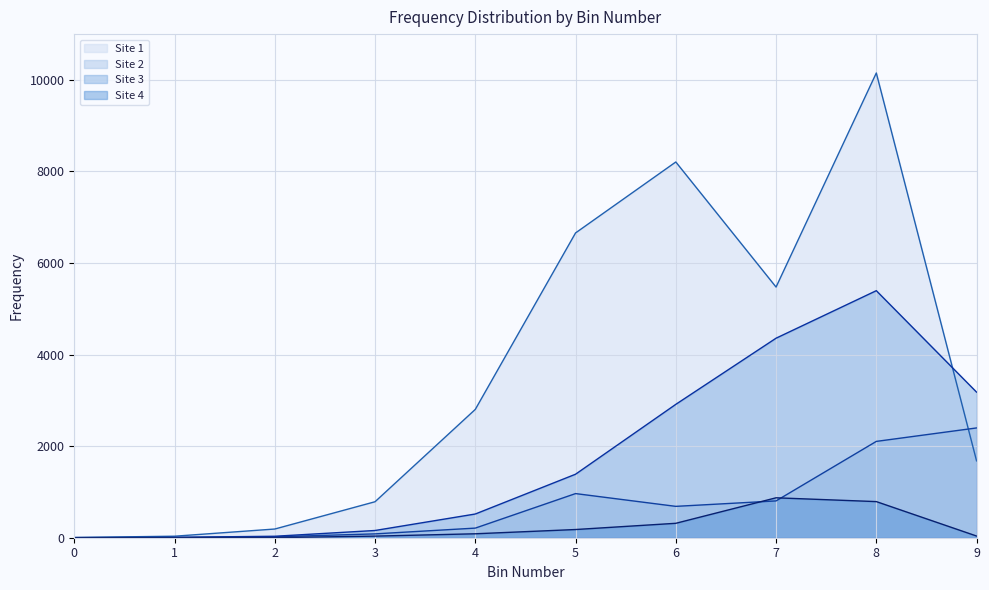

Reading left to right, extract all data points from this chart.

Site 1: 0=5	1=33	2=190	3=786	4=2803	5=6657	6=8207	7=5475	8=10151	9=1679
Site 2: 0=1	1=4	2=20	3=84	4=210	5=964	6=685	7=804	8=2104	9=2398
Site 3: 0=2	1=9	2=32	3=158	4=518	5=1387	6=2913	7=4358	8=5396	9=3180
Site 4: 0=1	1=1	2=2	3=35	4=86	5=179	6=315	7=872	8=789	9=37